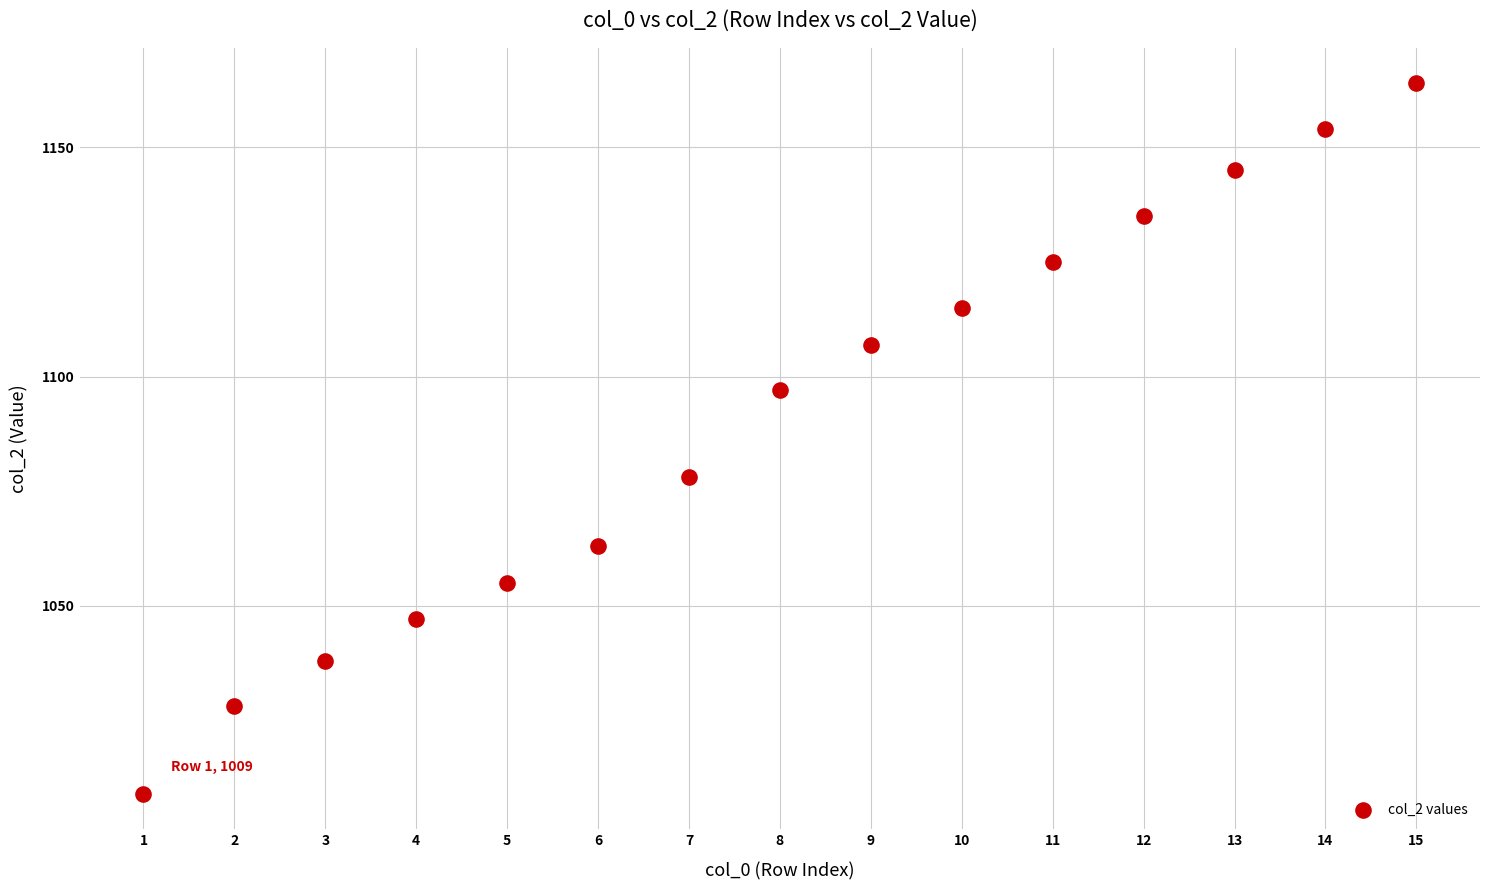

What is the range of X values (max minus min)?

14